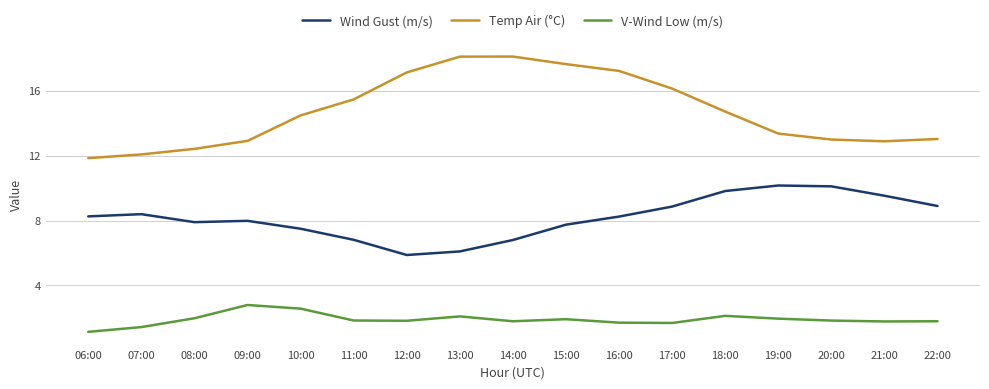

List the series in order of their peak value, highest first.

Temp Air (°C), Wind Gust (m/s), V-Wind Low (m/s)